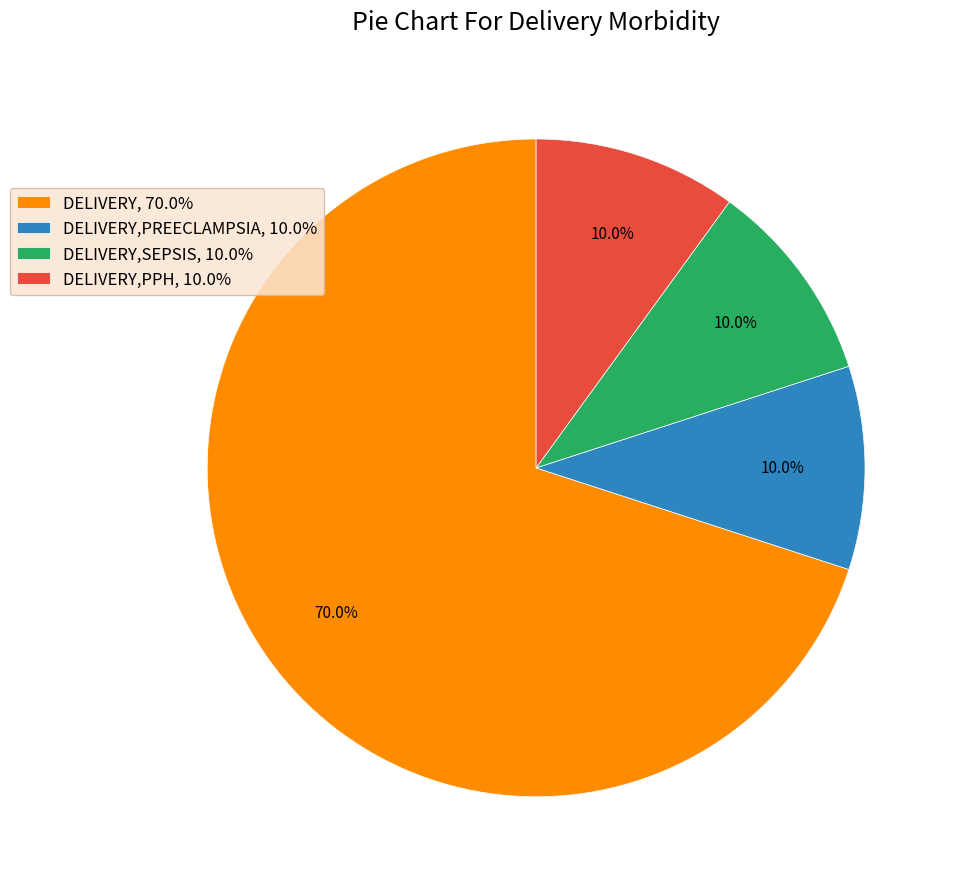

What percentage do DELIVERY, 70.0% and DELIVERY,SEPSIS, 10.0% together represent?

80.0%